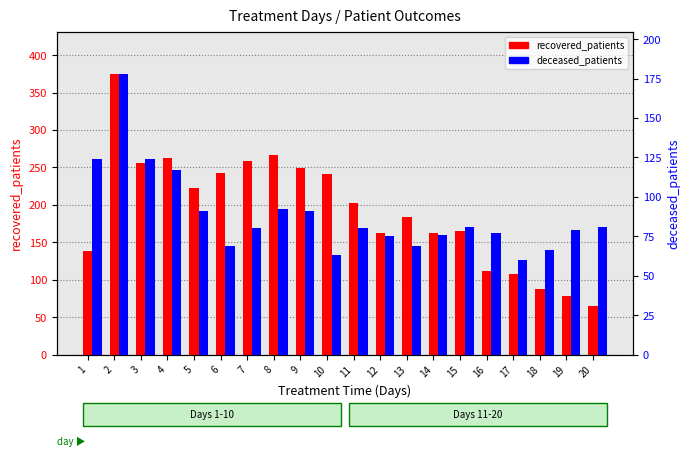

How many data points in recovered_patients are less than 203?

10